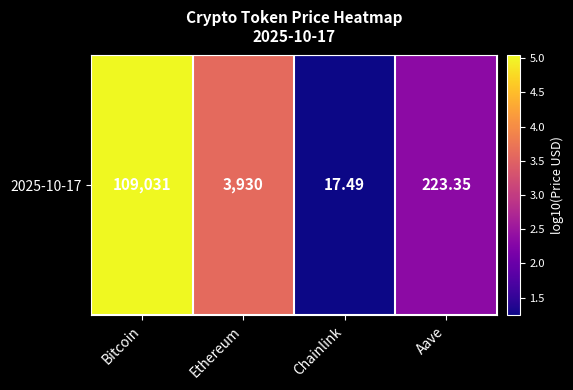

Rank the categories by value from highest to lowest.

Bitcoin, Ethereum, Aave, Chainlink